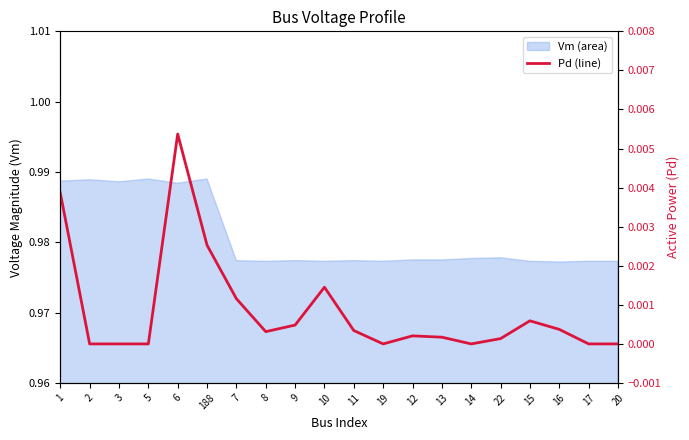

The value at 16 is 0.0. True or false?

False